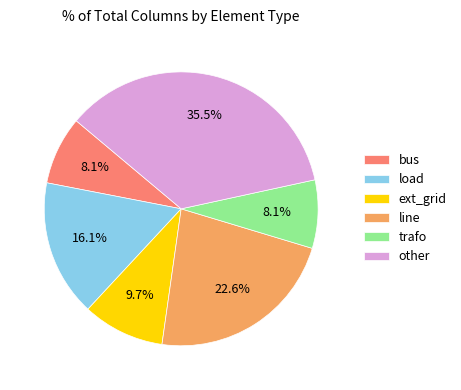

The load slice represents 16% of the pie. True or false?

True